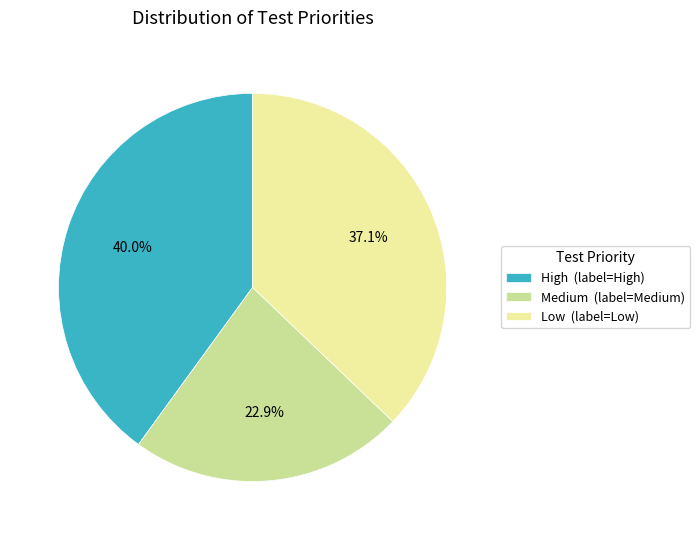

Which slice is the smallest?

Medium (label=Medium)